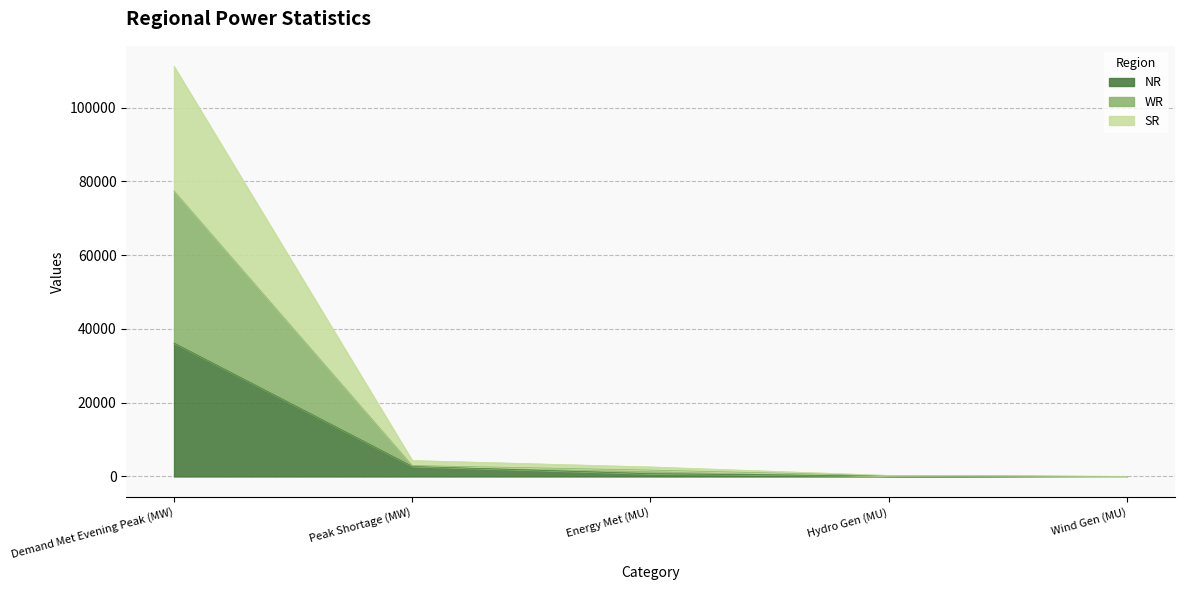

Does the chart display data point markers on the line(s)?

No